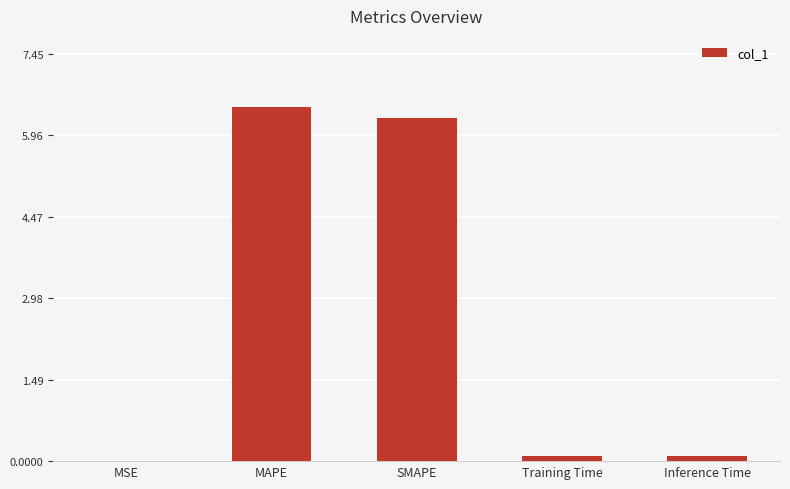

Between Training Time and MAPE, which is larger?

MAPE